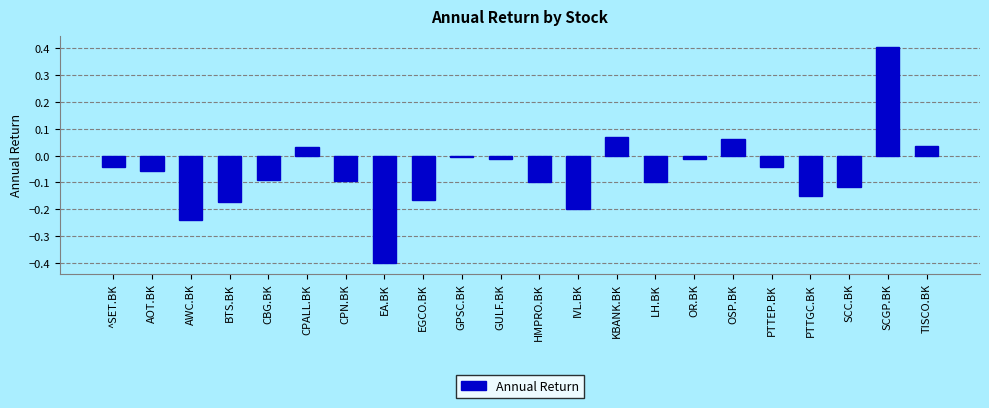

Is it true that the value at OR.BK is -0.0?

True